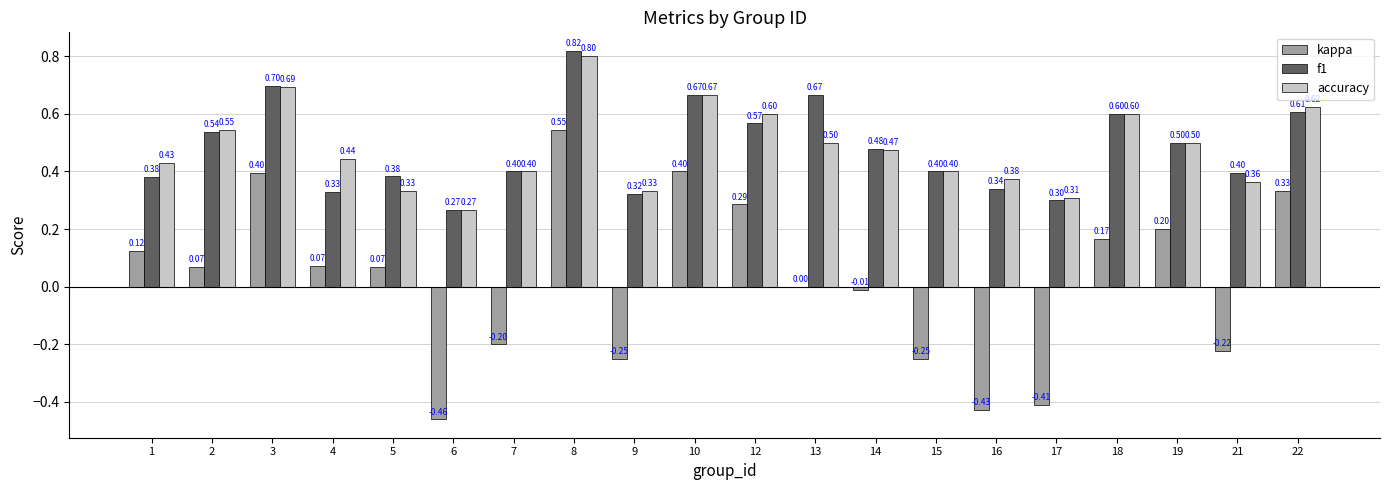

What is the spread (max minus min) of values at 19?

0.3